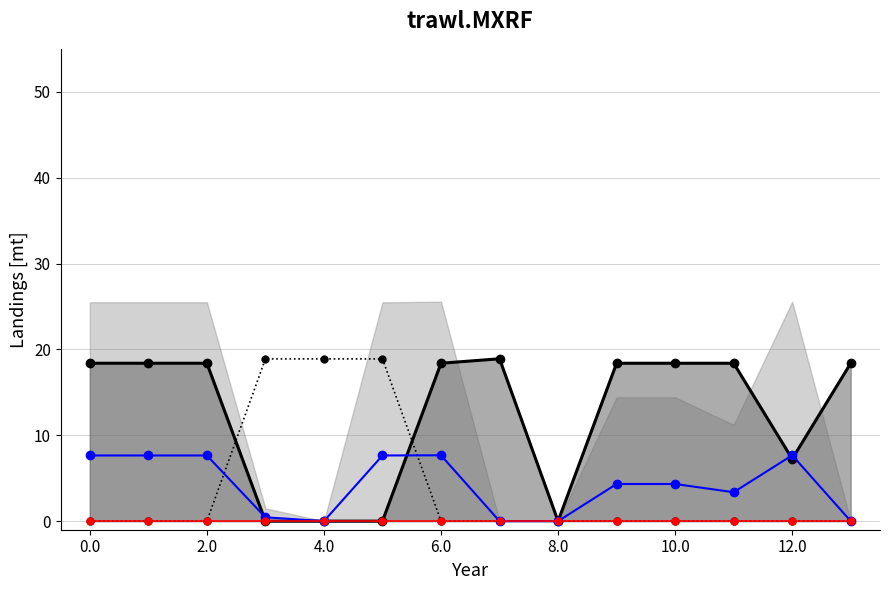

What is the label of the 2nd point from the right?

12